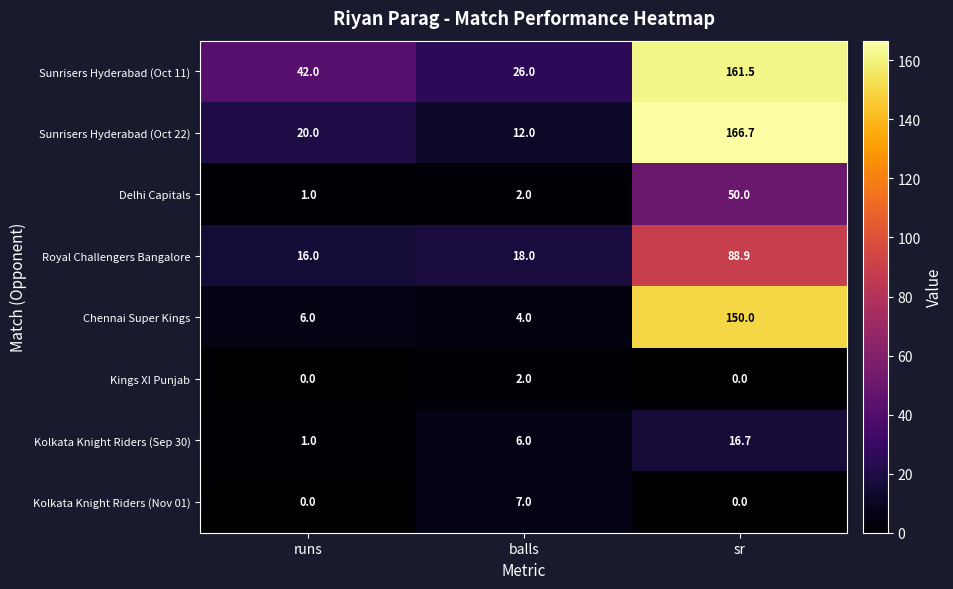

What is the highest value of the Delhi Capitals series?

50.0